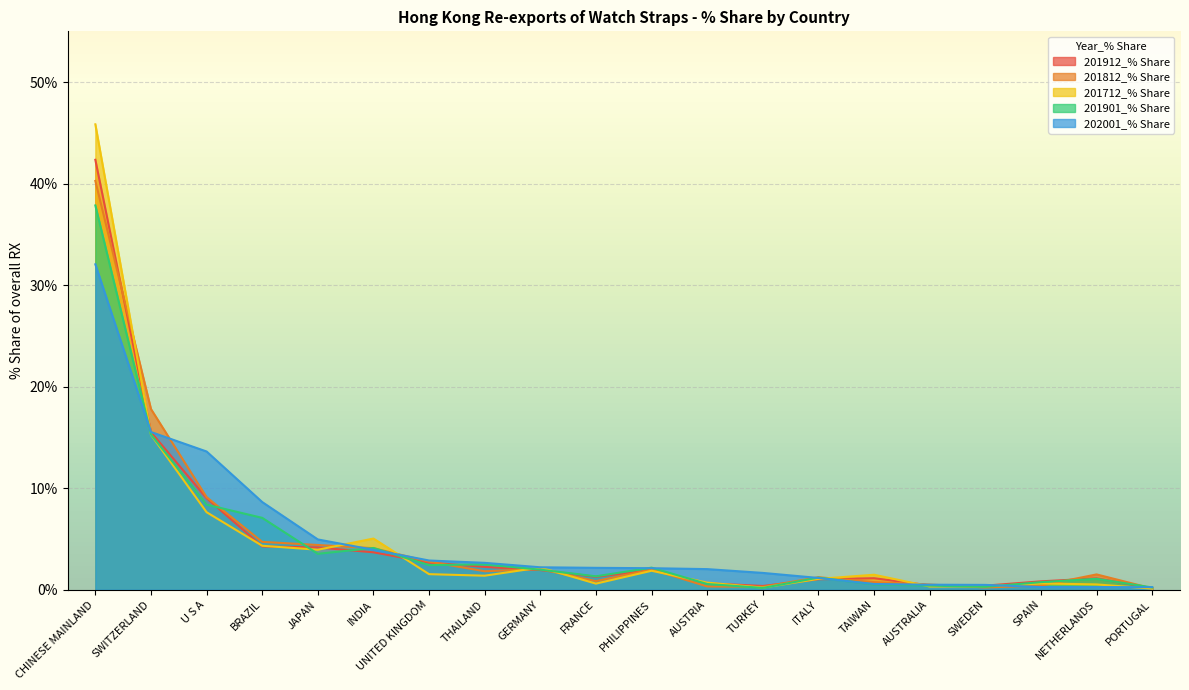

What is the spread (max minus min) of values at BRAZIL?

4.4